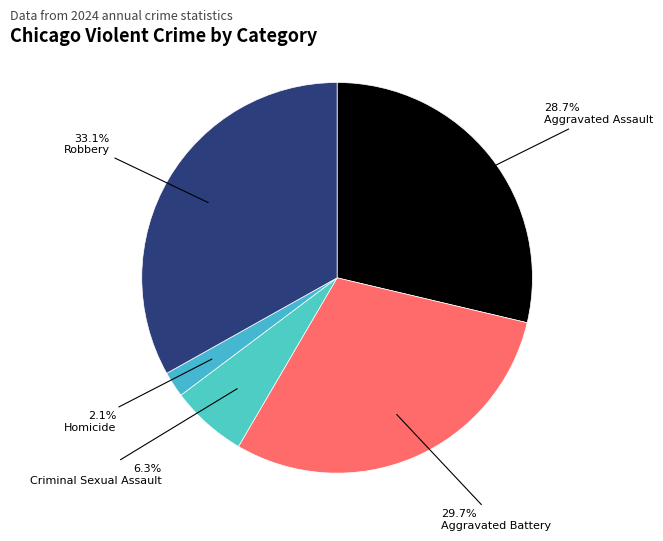

To the nearest percent, what is the difference between the largest and smallest slice percentages?

31%